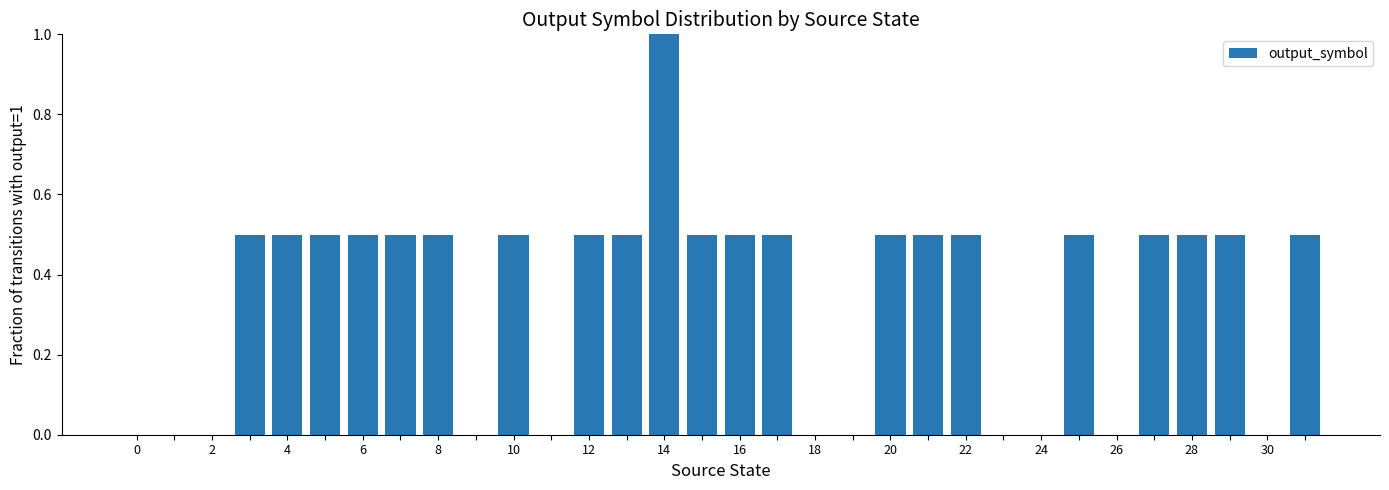

Reading left to right, extract all data points from this chart.

0.0	0.0	0.0	0.5	0.5	0.5	0.5	0.5	0.5	0.0	0.5	0.0	0.5	0.5	1.0	0.5	0.5	0.5	0.0	0.0	0.5	0.5	0.5	0.0	0.0	0.5	0.0	0.5	0.5	0.5	0.0	0.5